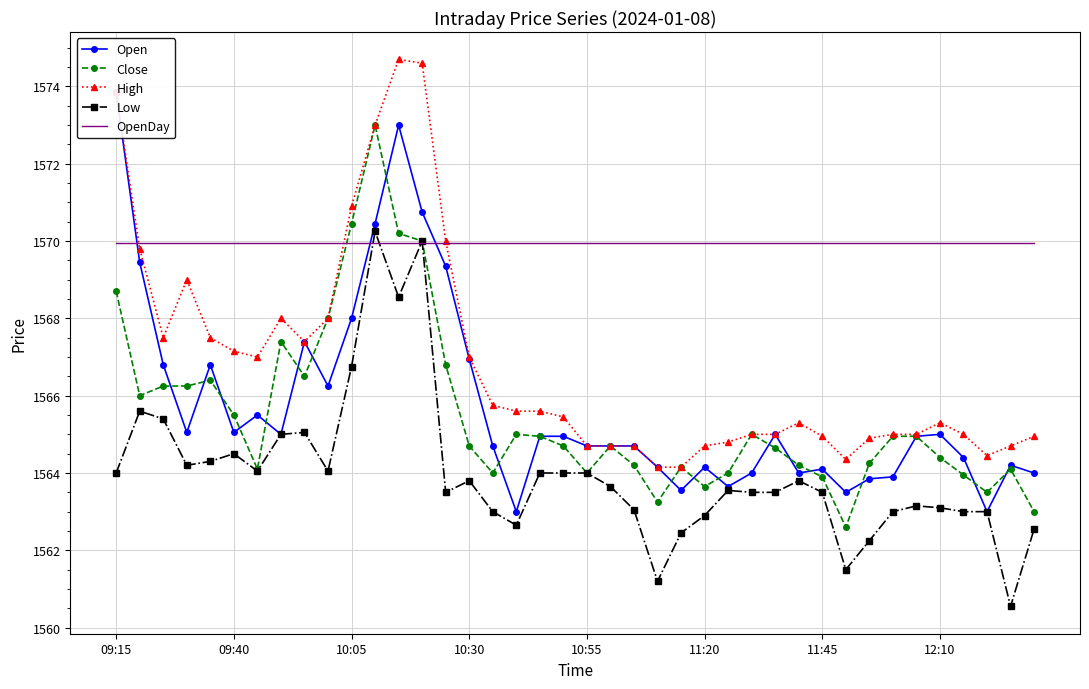

True or false: High has more than 1 points higher than both neighbors.

True